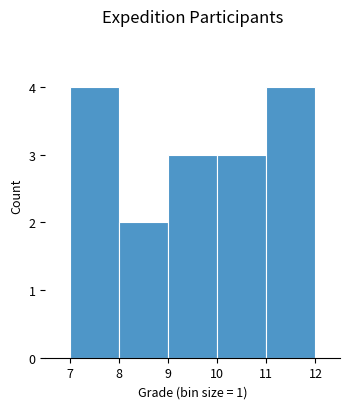

Reading left to right, list every bar in this chart as the range it spans on the x-axis followed by its height. The values are not printed on the chart, so give them approximately, as read against the axis.

7 to 8: 4
8 to 9: 2
9 to 10: 3
10 to 11: 3
11 to 12: 4